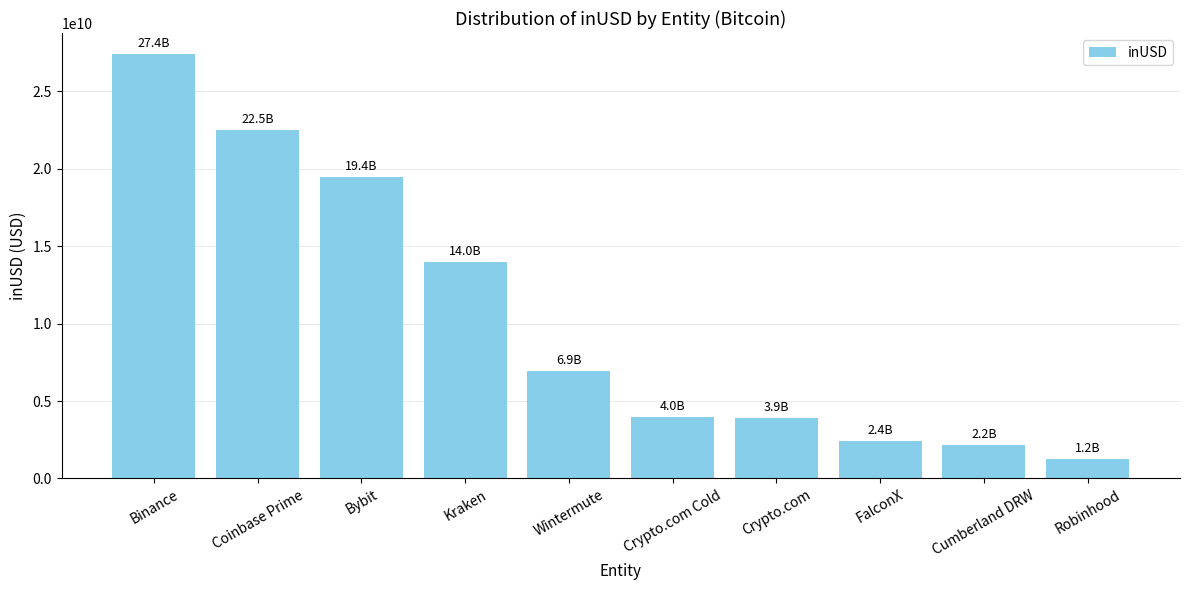

What is the greatest value displayed?

27397094132.4